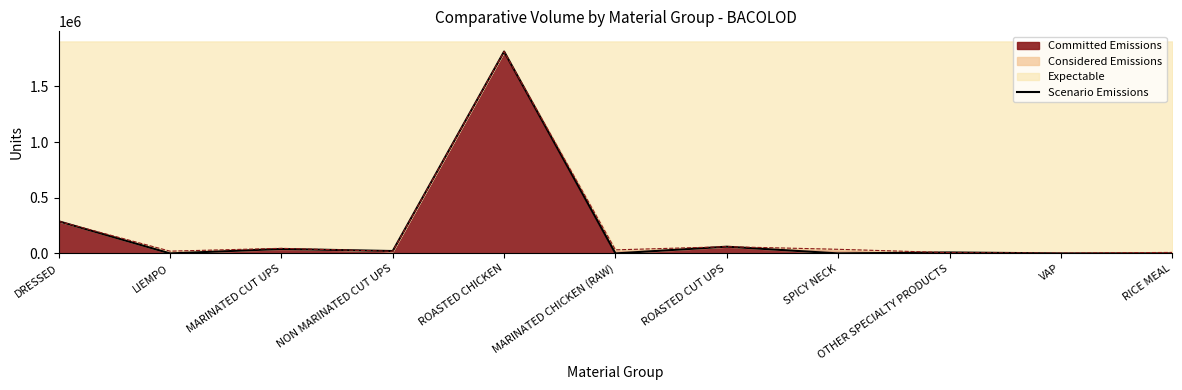

How many lines are shown in the chart?

1